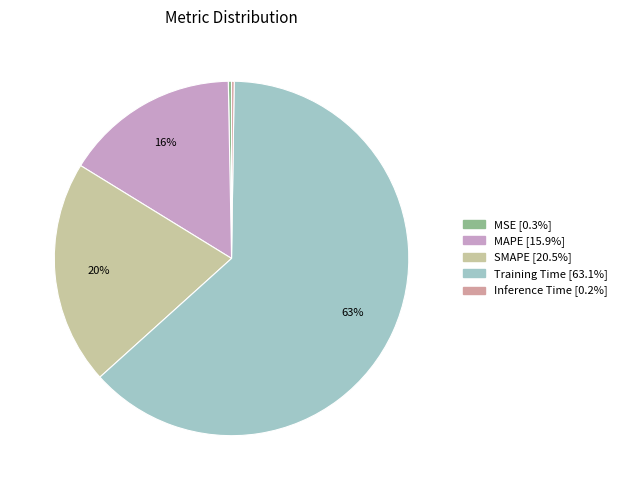

What is the largest slice in the pie chart?

Training Time